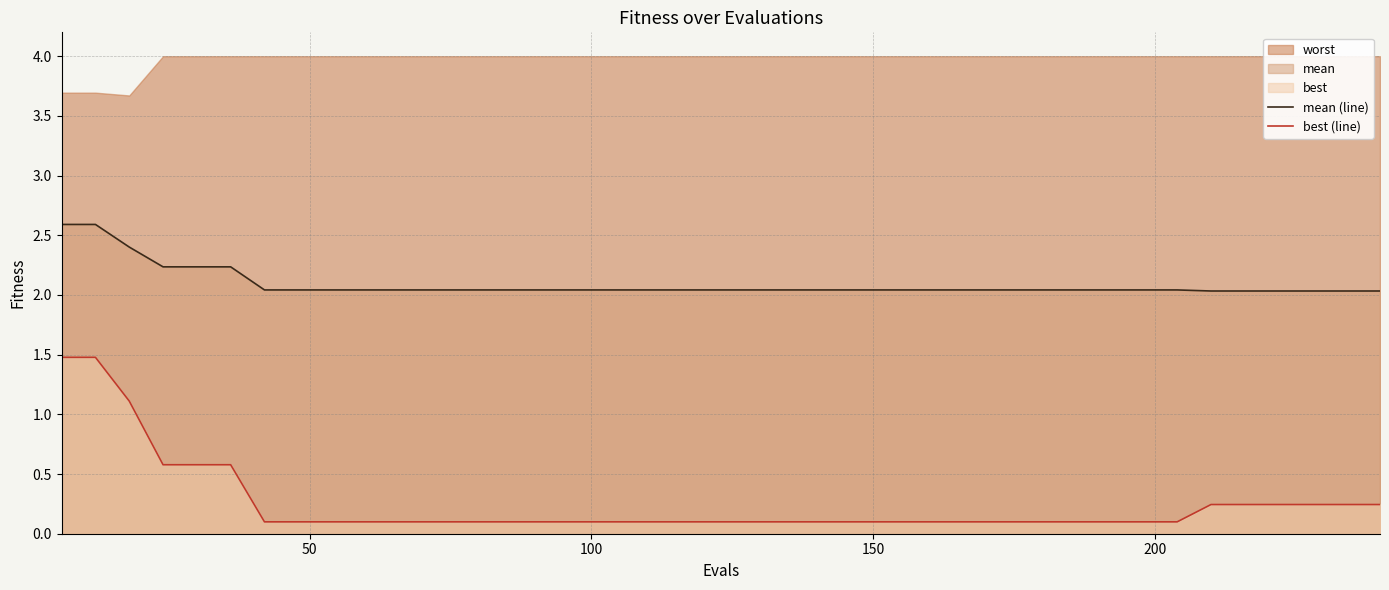

True or false: mean (line) and best (line) cross at least once.

False